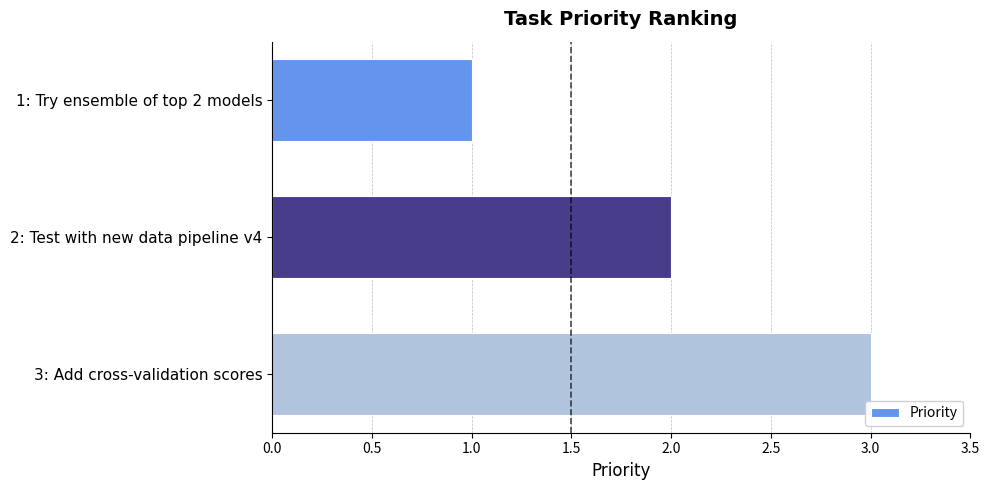

Is it true that the value at 1: Try ensemble of top 2 models is 1?

True